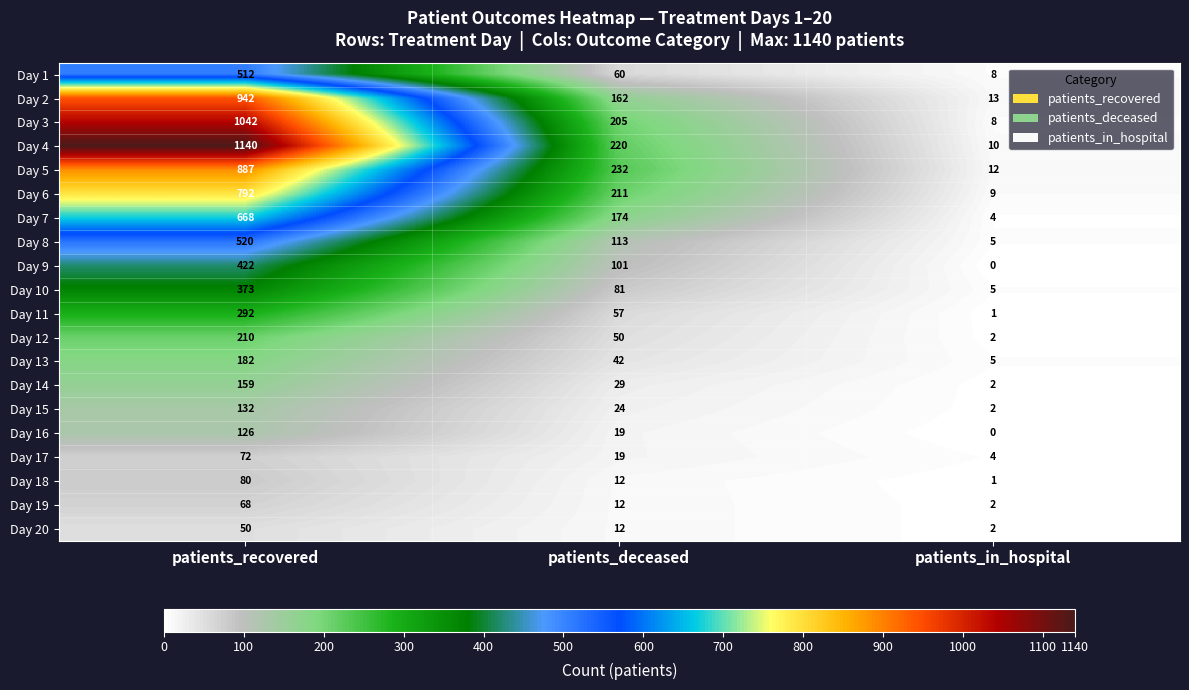

What is the difference between the maximum and minimum values in the Day 19 series?

66